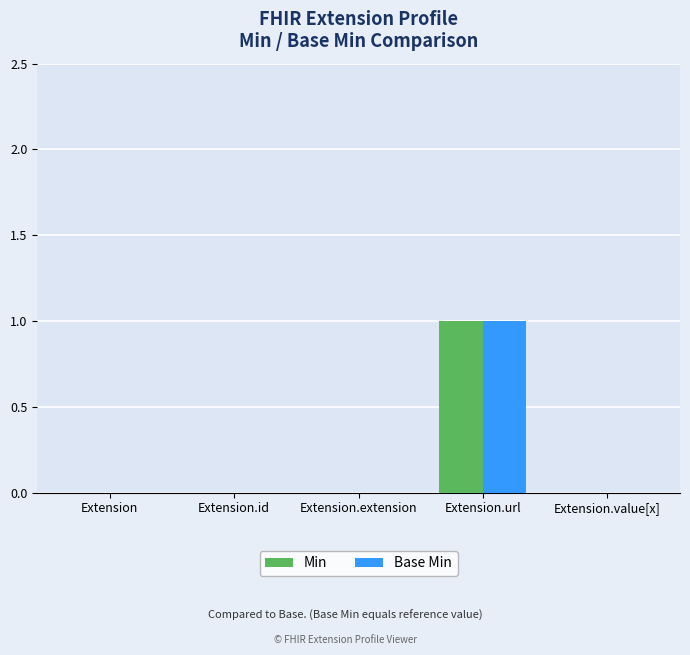

Reading left to right, list all the values displayed in this chart.

Min: Extension=0	Extension.id=0	Extension.extension=0	Extension.url=1	Extension.value[x]=0
Base Min: Extension=0	Extension.id=0	Extension.extension=0	Extension.url=1	Extension.value[x]=0